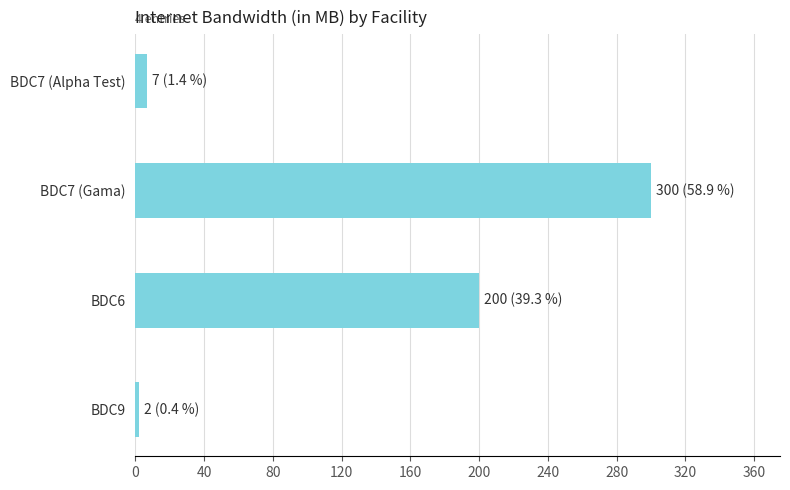

Reading bottom to top, what are all the values shown in this chart?

2	200	300	7